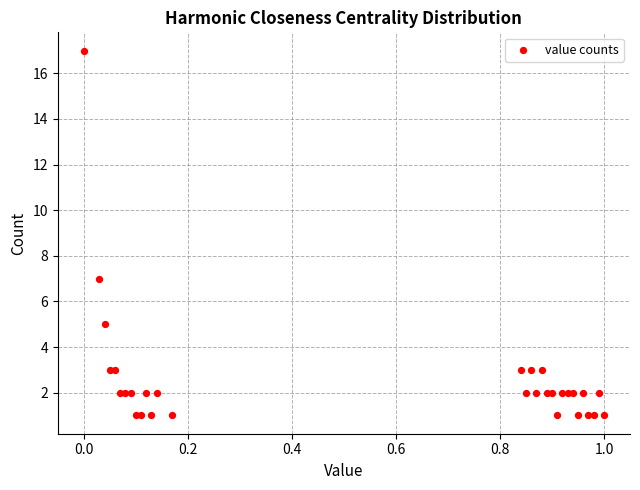

What Y value in the scatter plot is closest to 9?

7